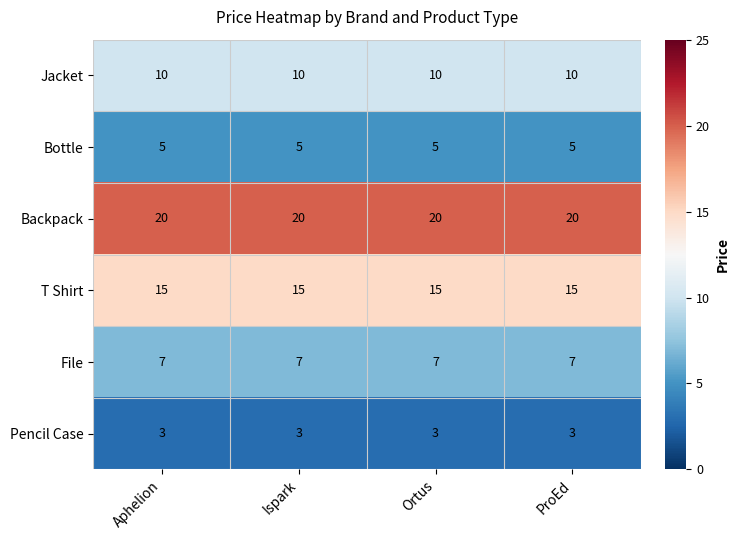

Is the value of File at Ortus greater than the value of Pencil Case at ProEd?

Yes